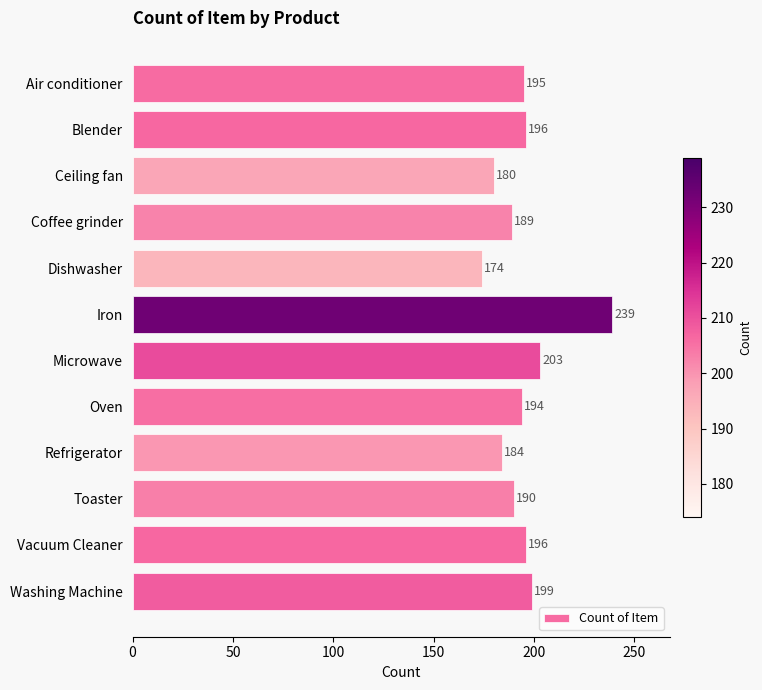

What is the sum of all values?

2339